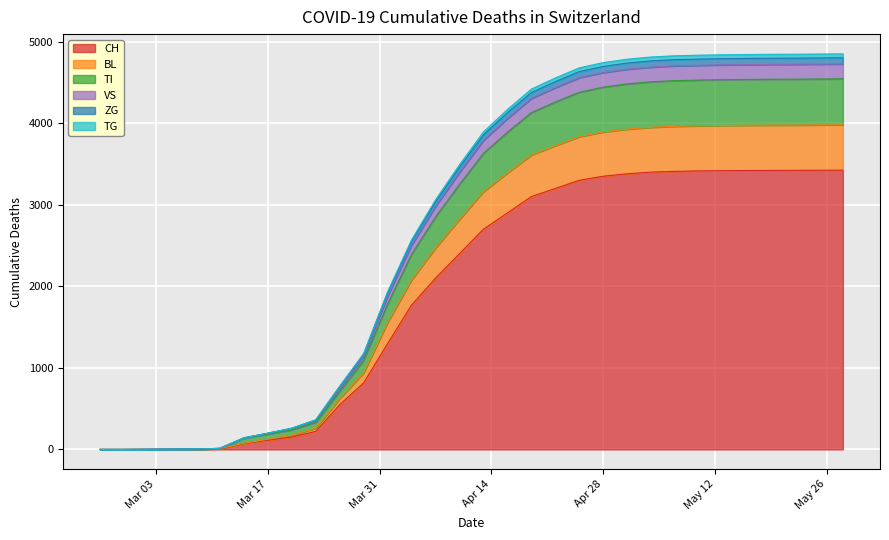

What is the highest value of the CH series?

3424